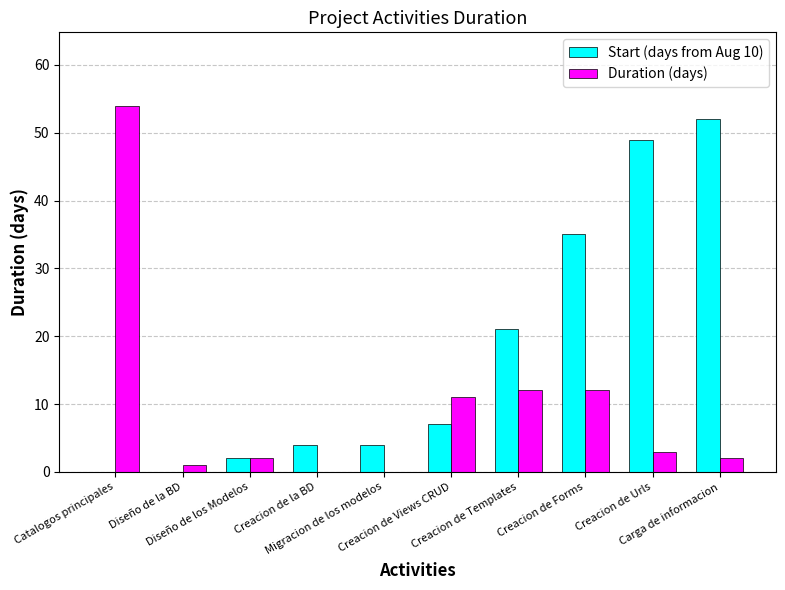

Between Diseño de la BD and Creacion de Urls, which series saw the biggest shift?

Start (days from Aug 10)